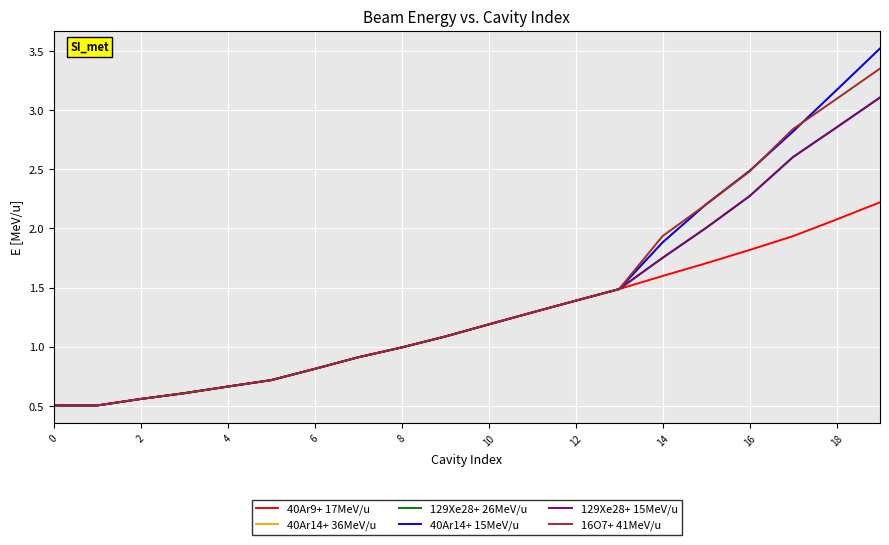

After their last crossing, which series has the higher values: 129Xe28+ 26MeV/u or 40Ar14+ 36MeV/u?

40Ar14+ 36MeV/u